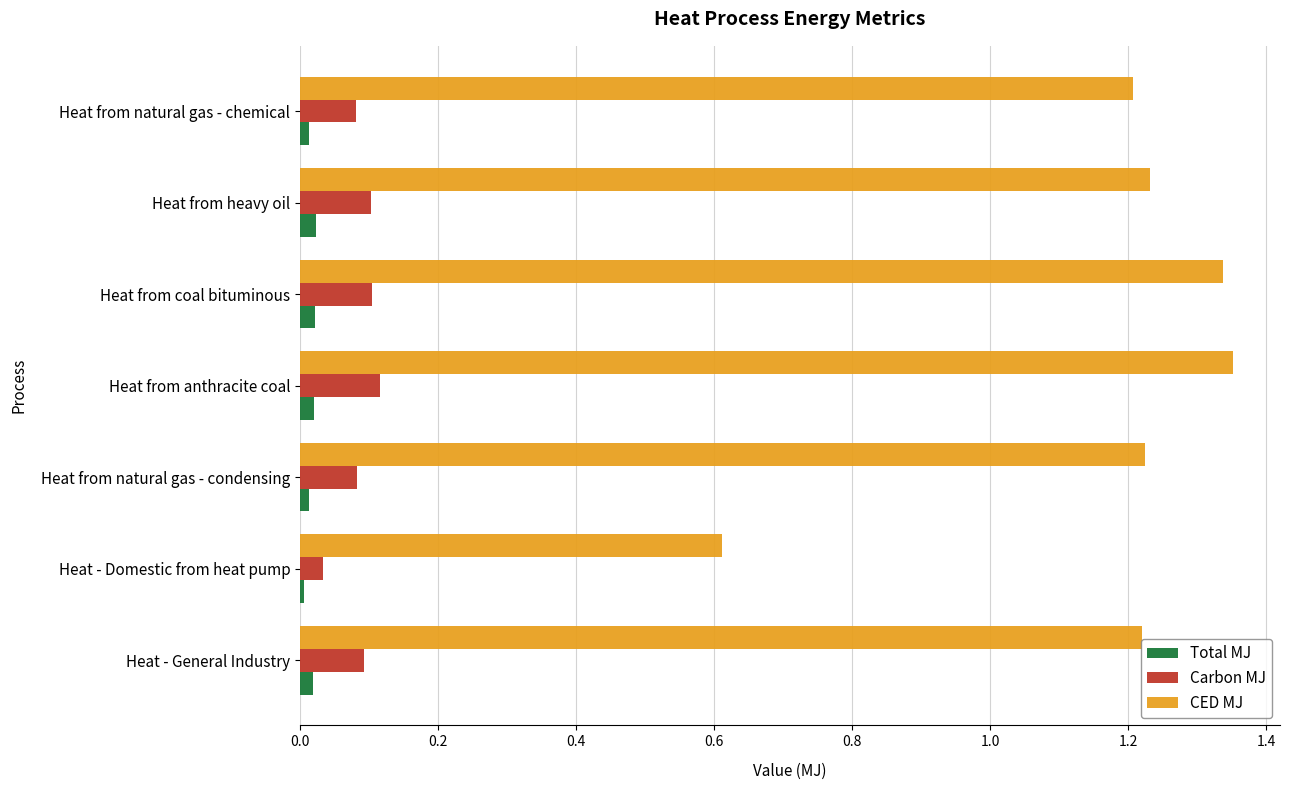

Which series has the widest spread of values?

CED MJ